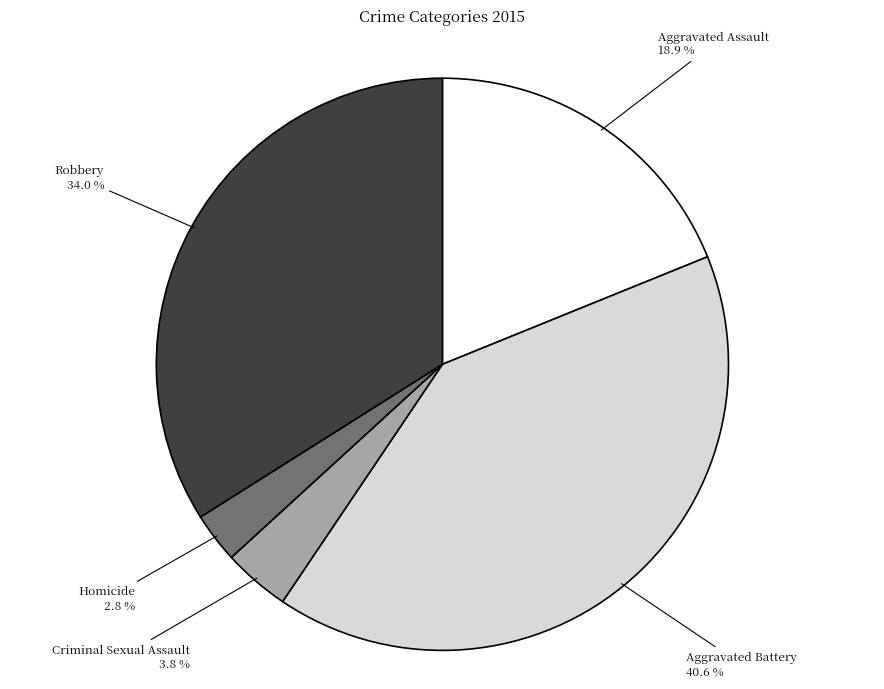

Does any single category account for the majority?

No